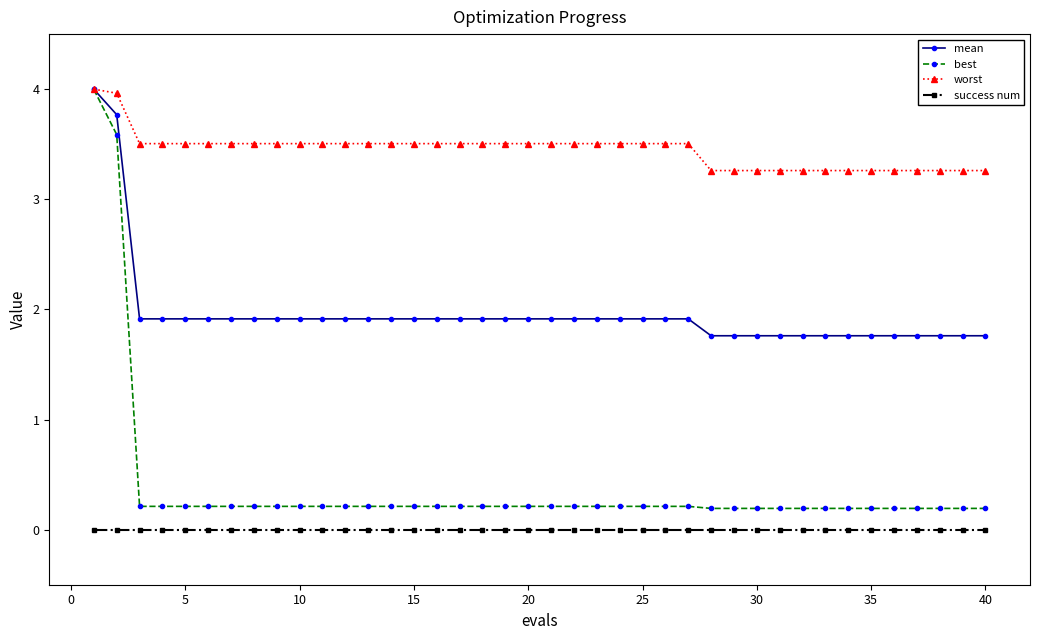

What is the lowest value of the worst series?

3.3